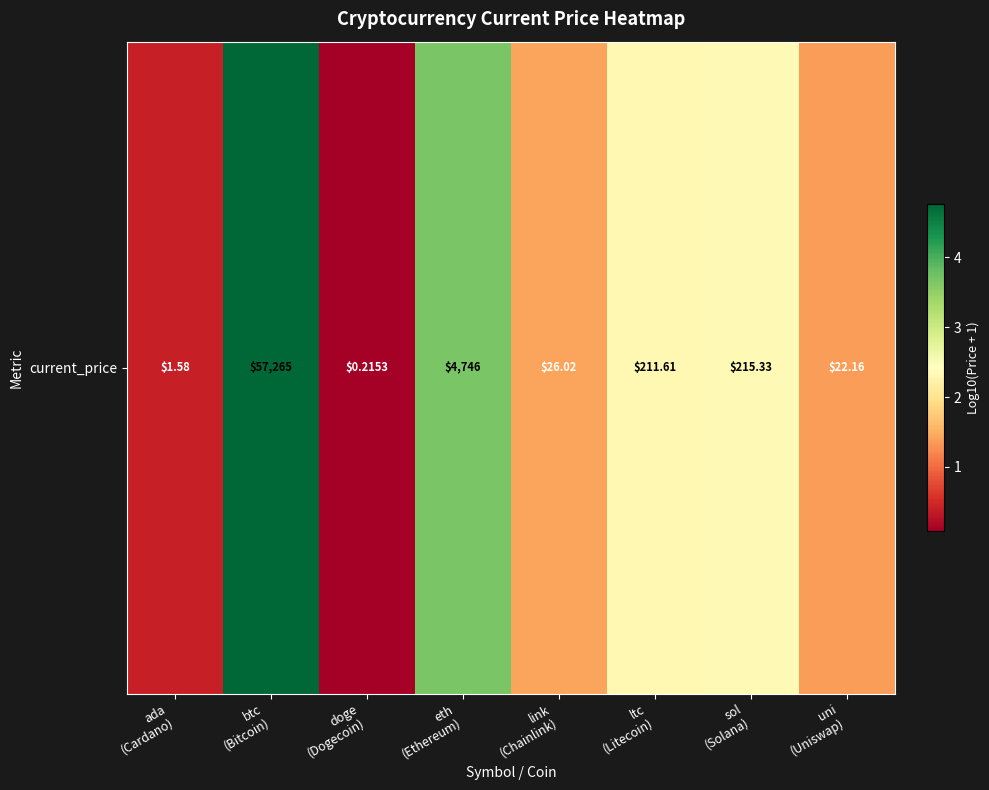

Which label corresponds to the smallest value in the chart?

doge
(Dogecoin)